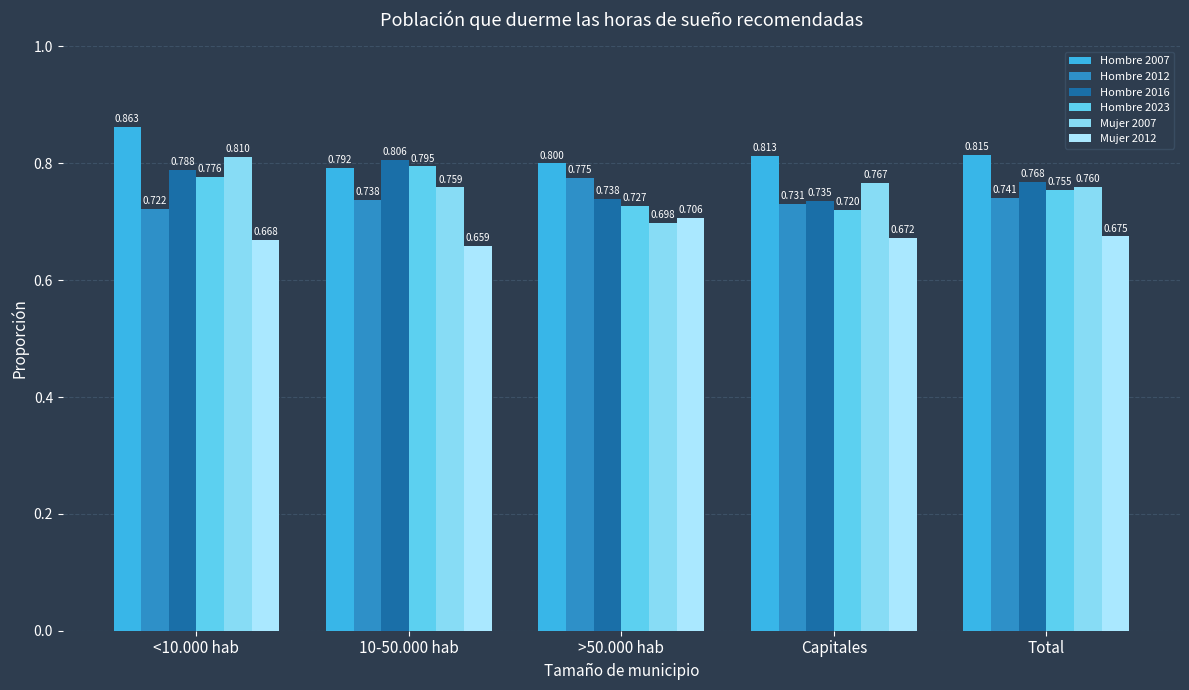

Is the value of Hombre 2016 at >50.000 hab greater than the value of Hombre 2023 at 10-50.000 hab?

No